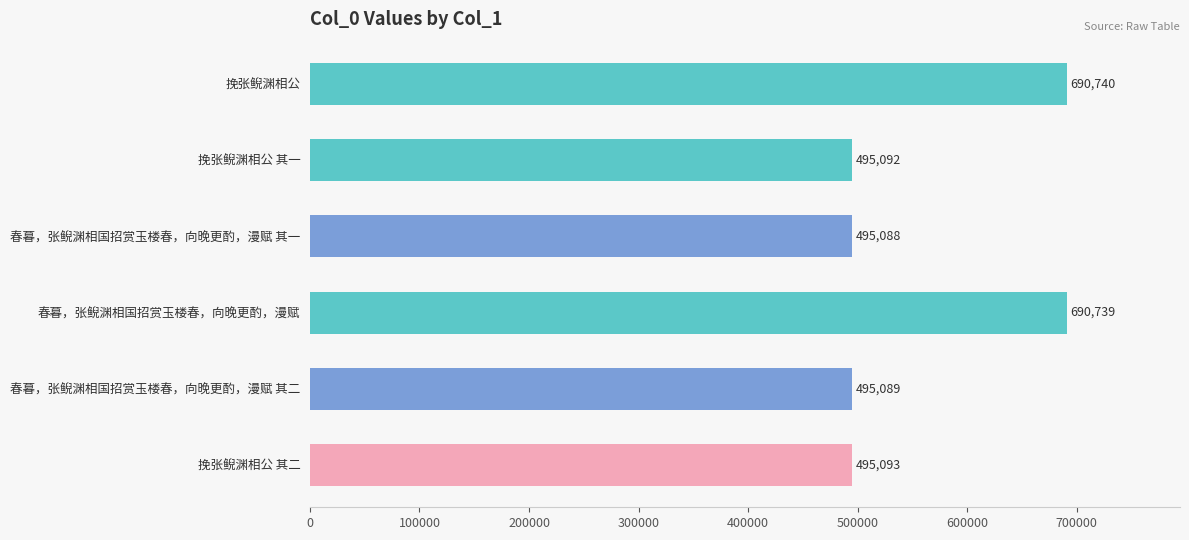

True or false: the data shows 690740 at 挽张鲵渊相公.

True